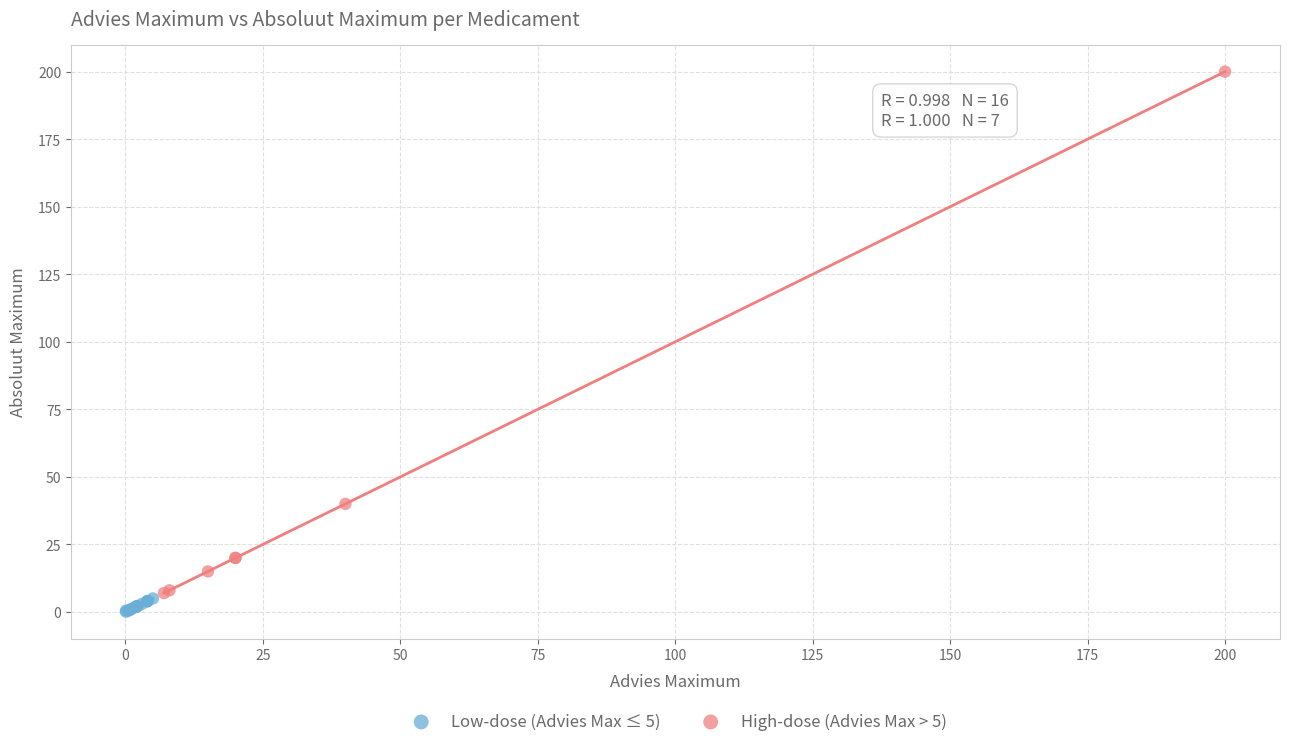

Which series has the largest Y range (max minus min)?

High-dose (Advies Max > 5)